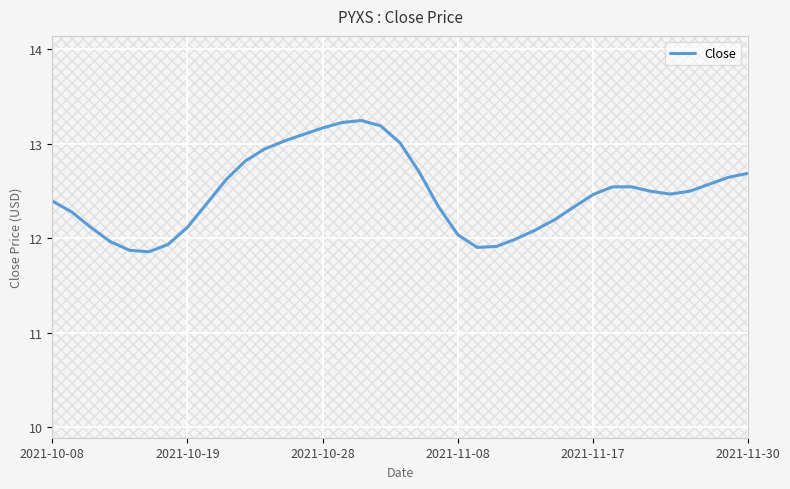

How many points are lower than both their immediate neighbors (excluding endpoints)?

3